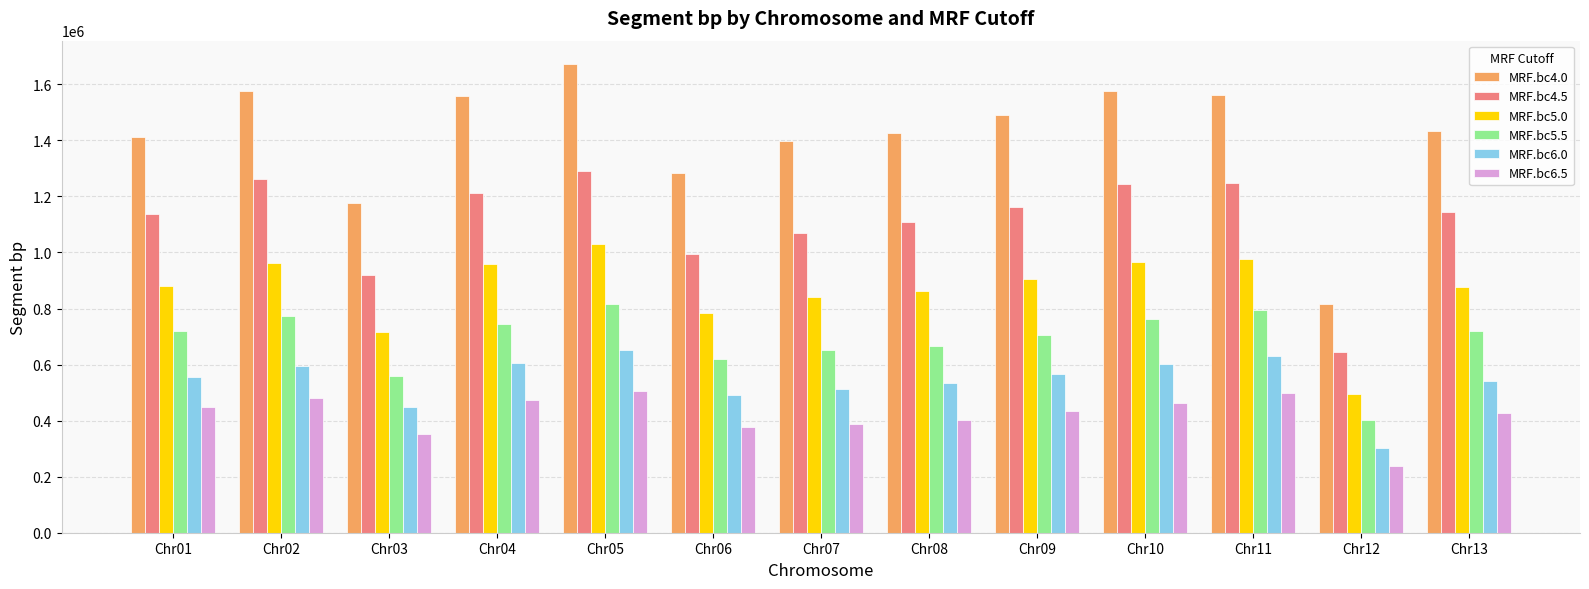

What is the value of the MRF.bc6.0 bar at the 1st from the left?

556043